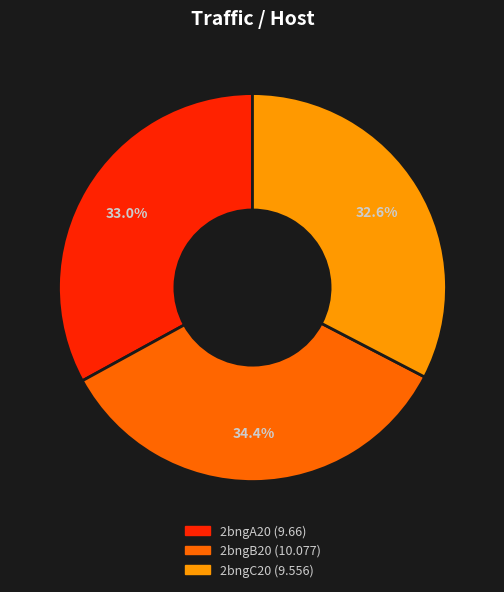

Does 2bngA20 account for over 50% of the chart?

No